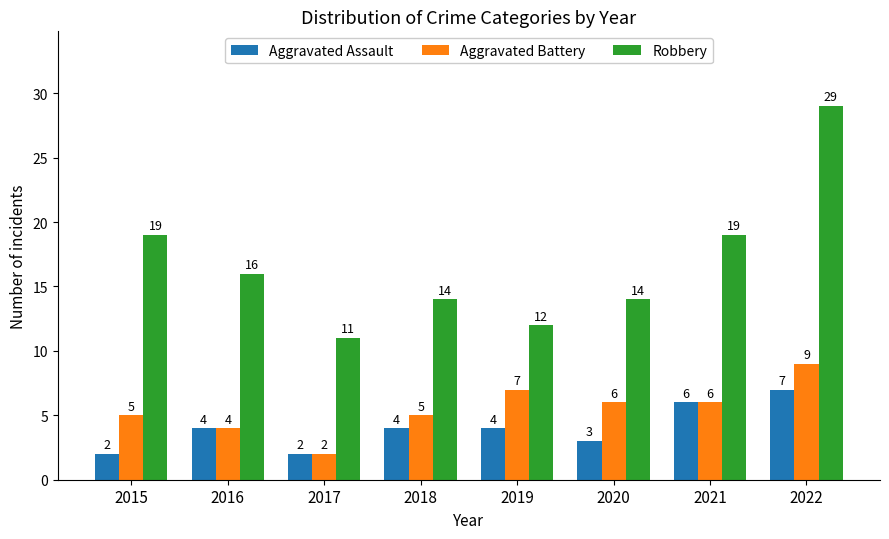

Which series has the largest total across all categories?

Robbery